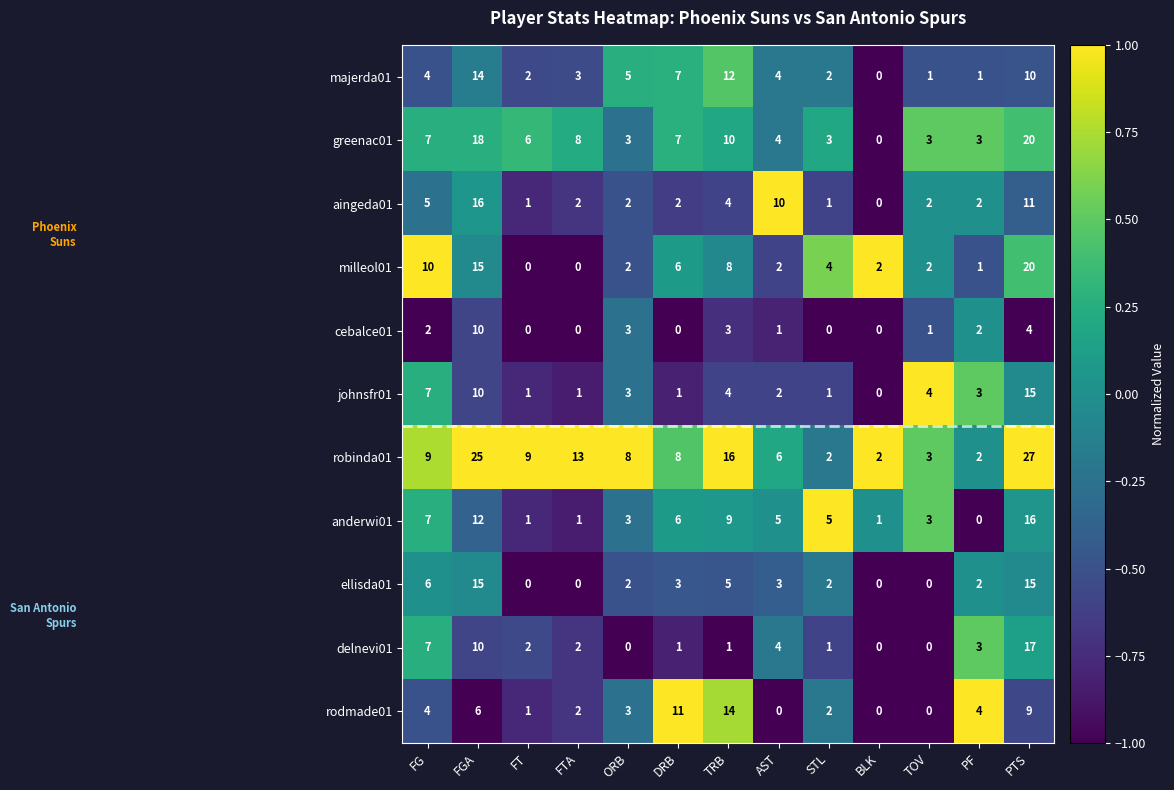

What is the sum of the robinda01 values at FTA and STL?

15